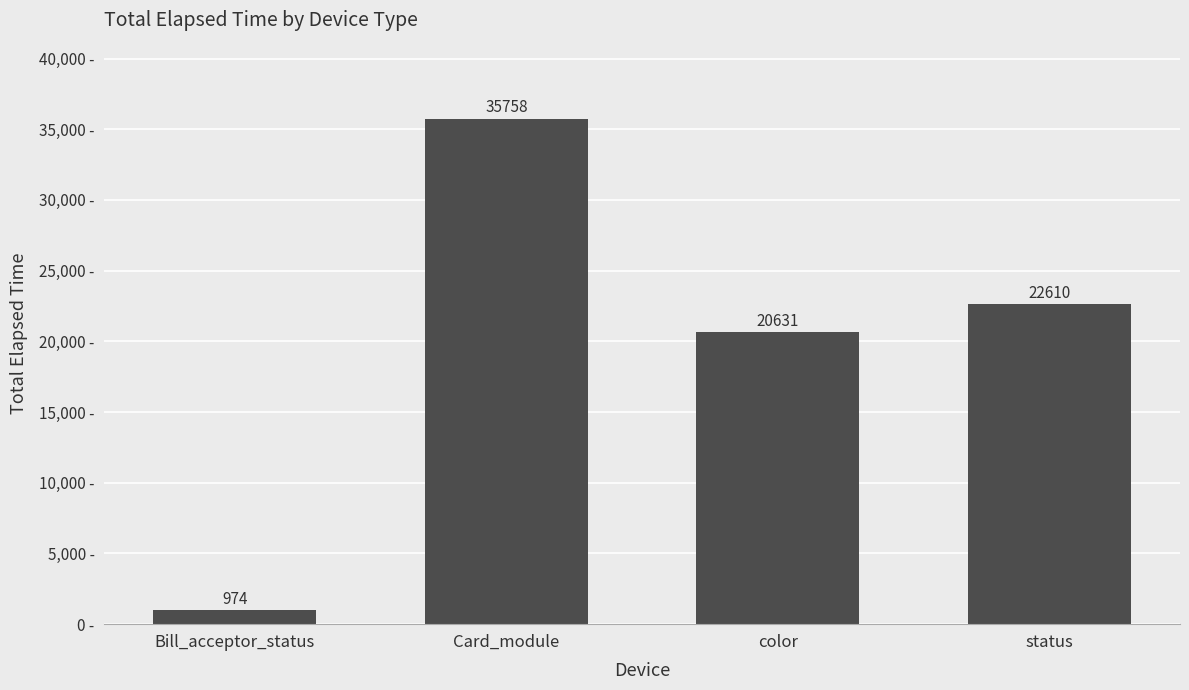

How many bars are there in total?

4